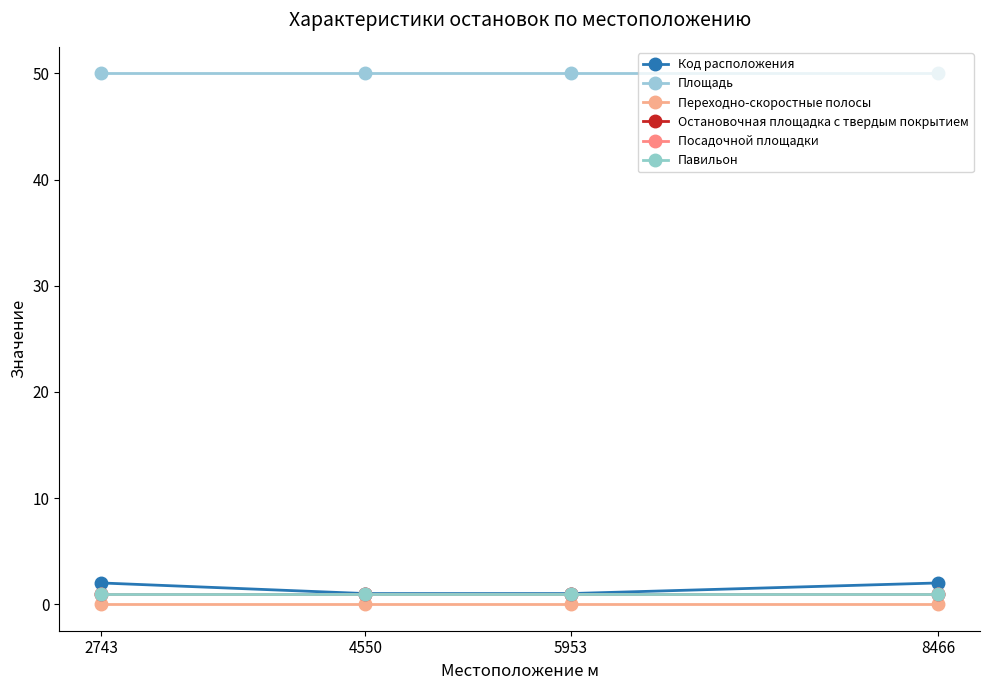

Which has a higher value, 8466 or 2743?

8466